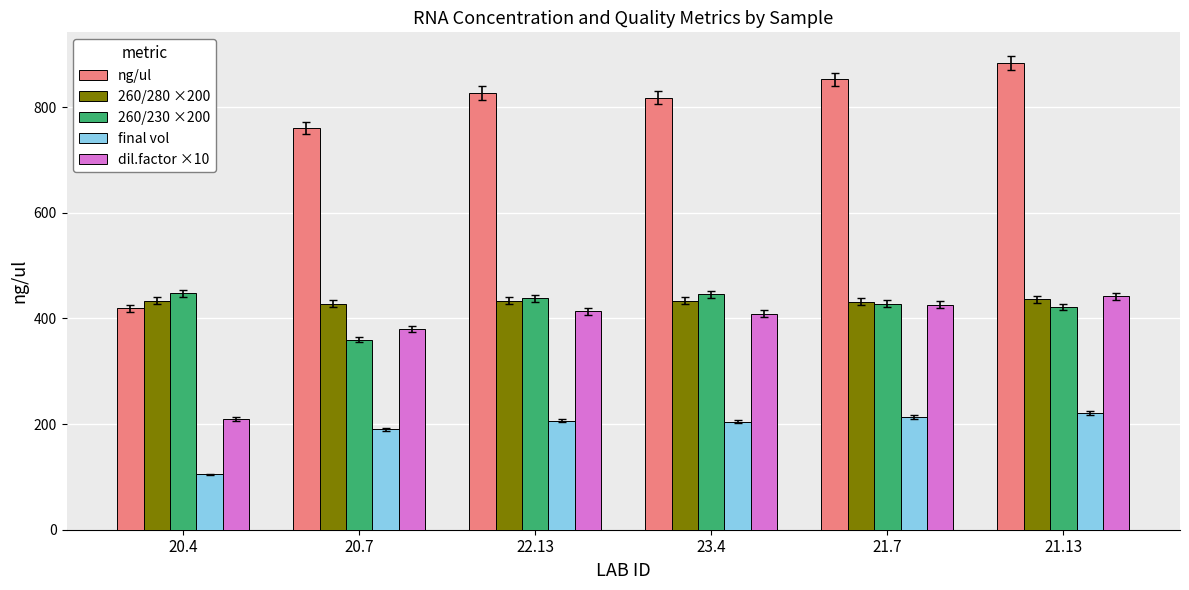

What is the minimum value for final vol?

104.8